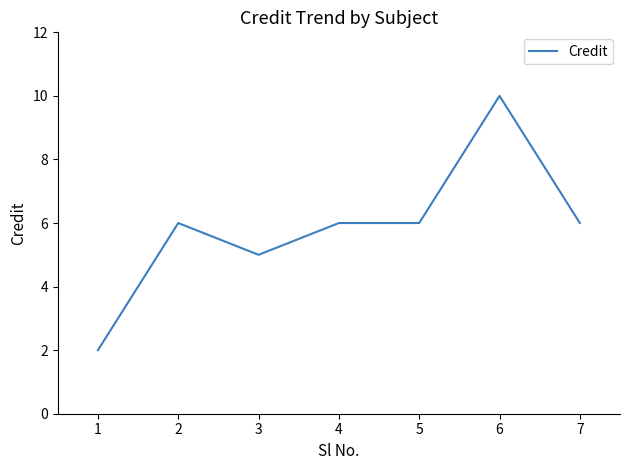

What is the sum of the values at 3 and 4?

11